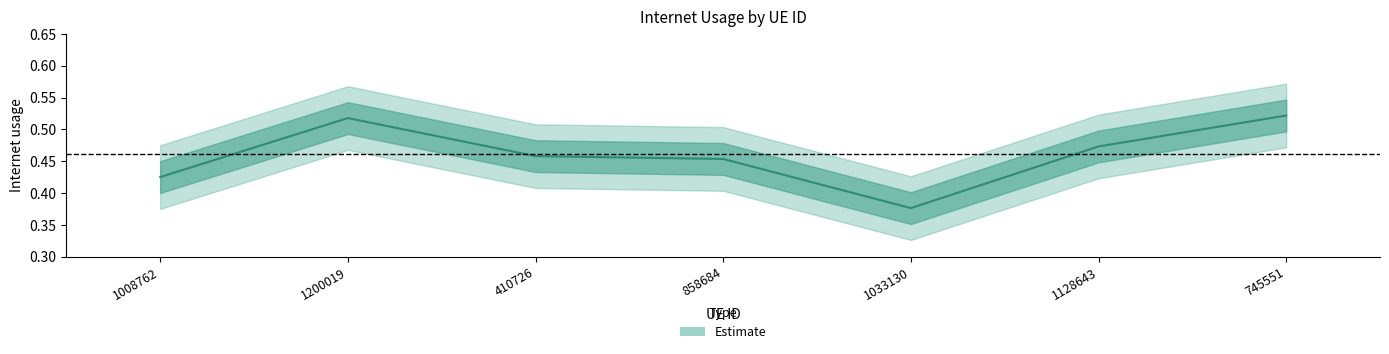

What is the difference between the maximum and minimum values?

0.1